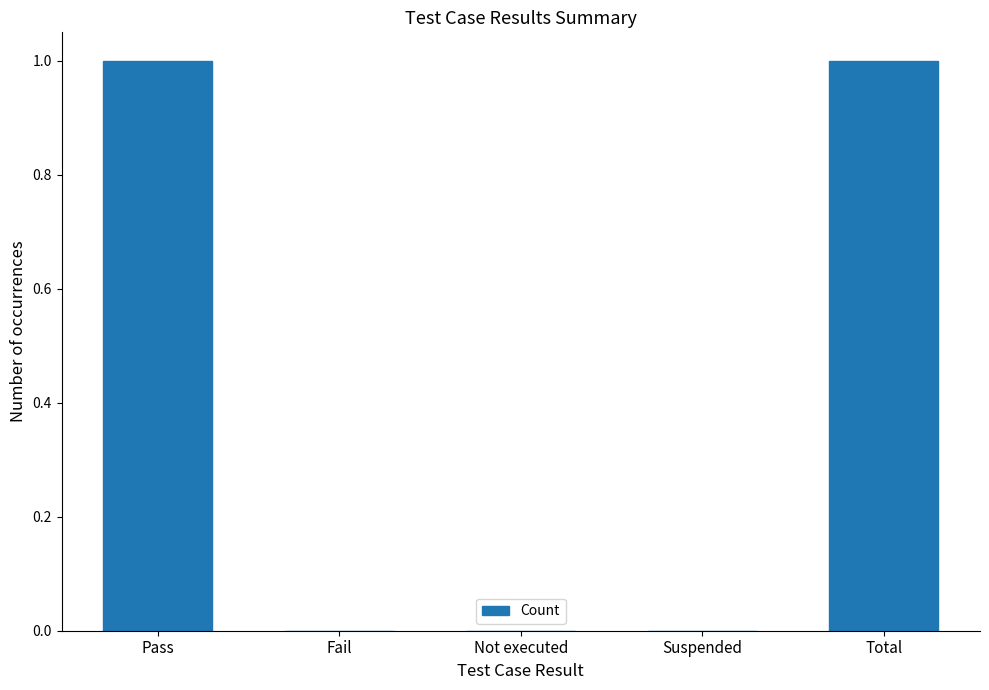

What is the change in value from Not executed to Total?

+1